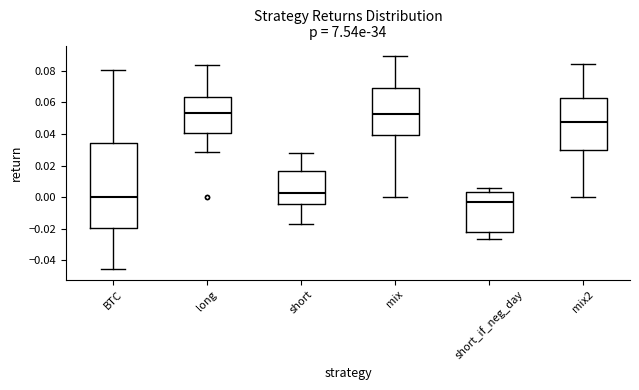

Where does the upper whisker of the box for short_if_neg_day end on the y-axis? The values are not printed on the chart, so give them approximately, as read against the axis.

0.006